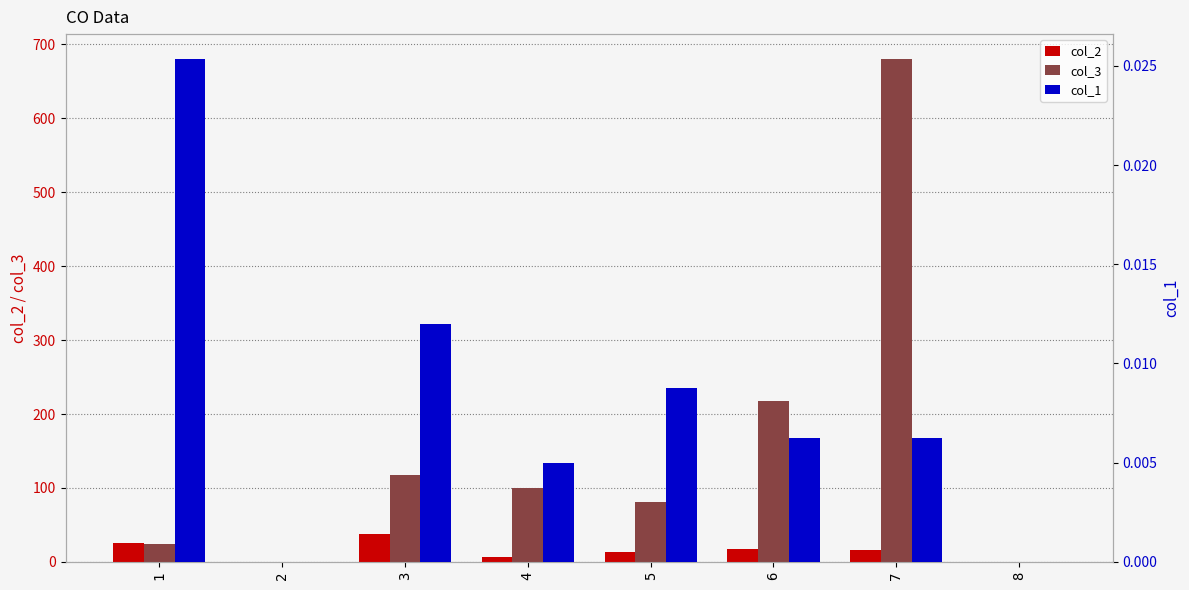

What is the average value of the col_3 series?

152.6